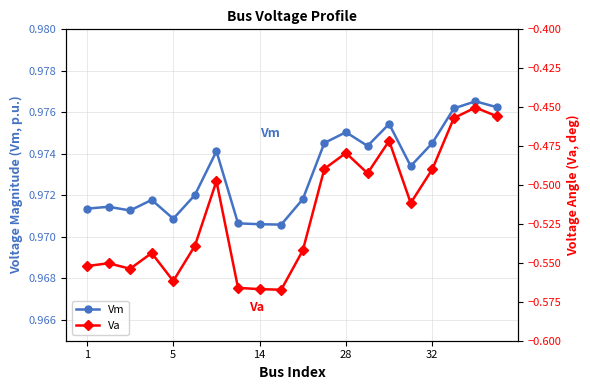

What is the difference between the highest and lowest values at 10?

1.5